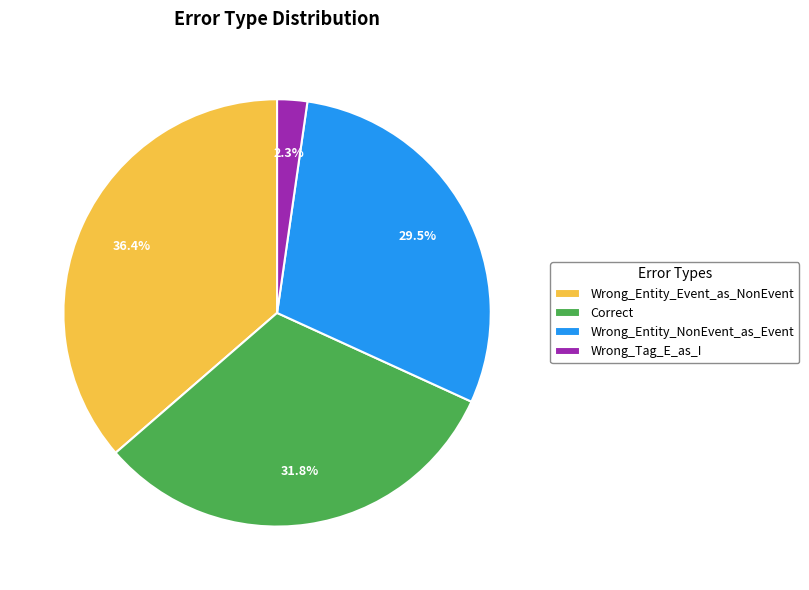

Which category has the smallest portion of the pie?

Wrong_Tag_E_as_I